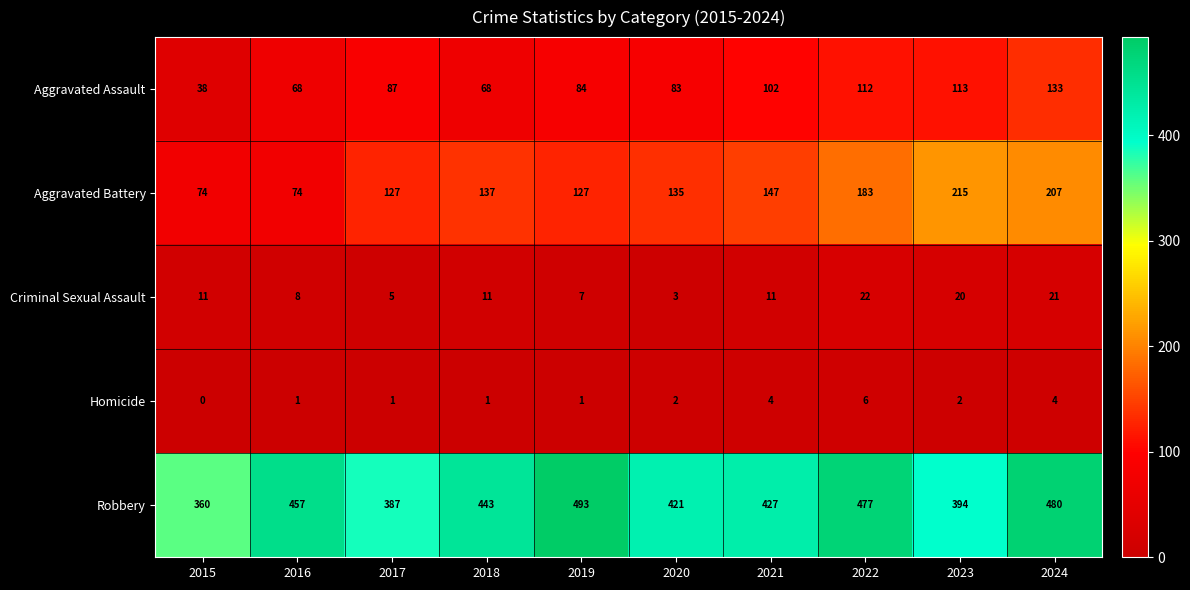

Is it true that Robbery equals 421 at 2020?

True